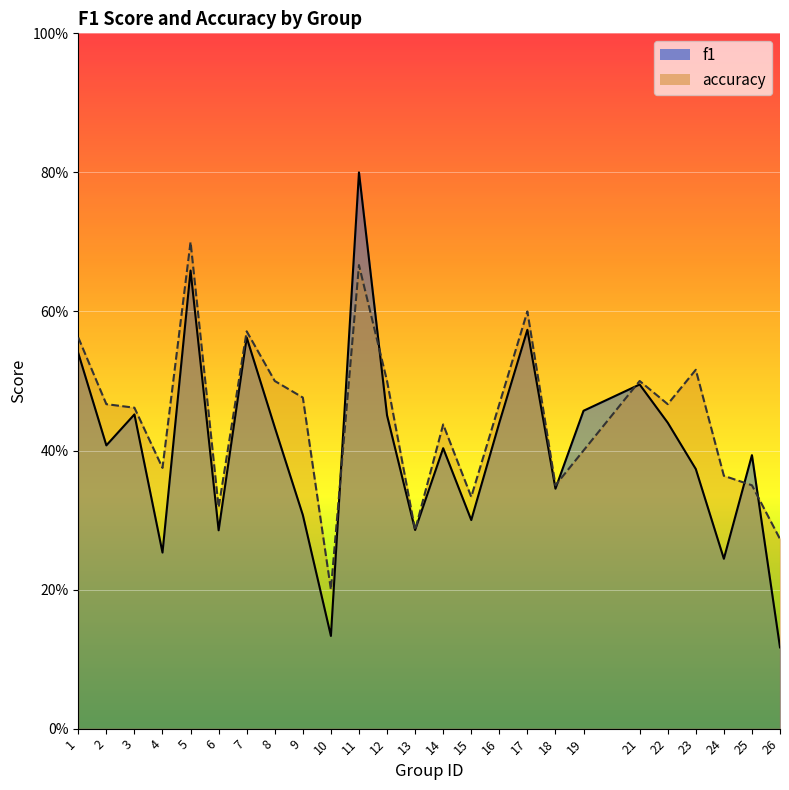

What is the sum of all accuracy values?

11.1